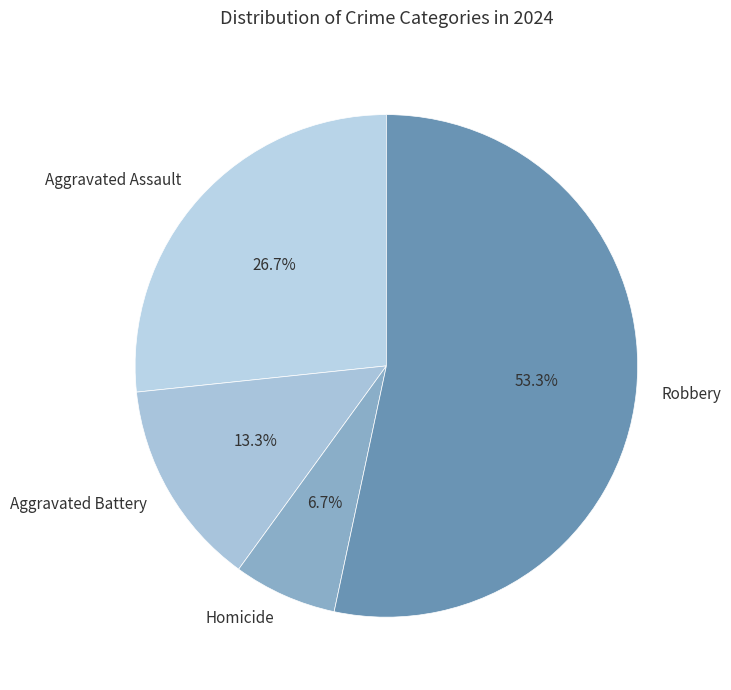

Which category has the smallest portion of the pie?

Homicide